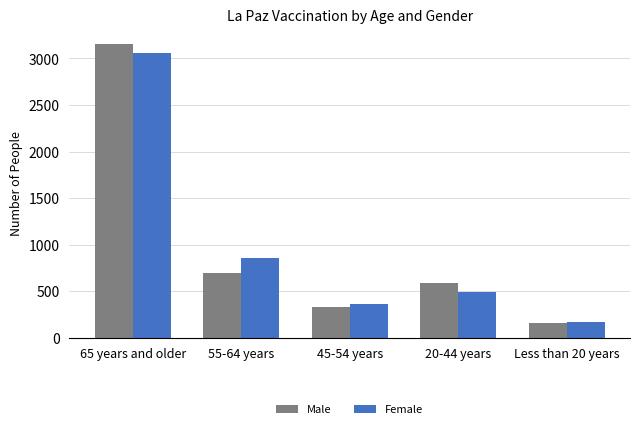

What is the spread (max minus min) of values at 45-54 years?

24